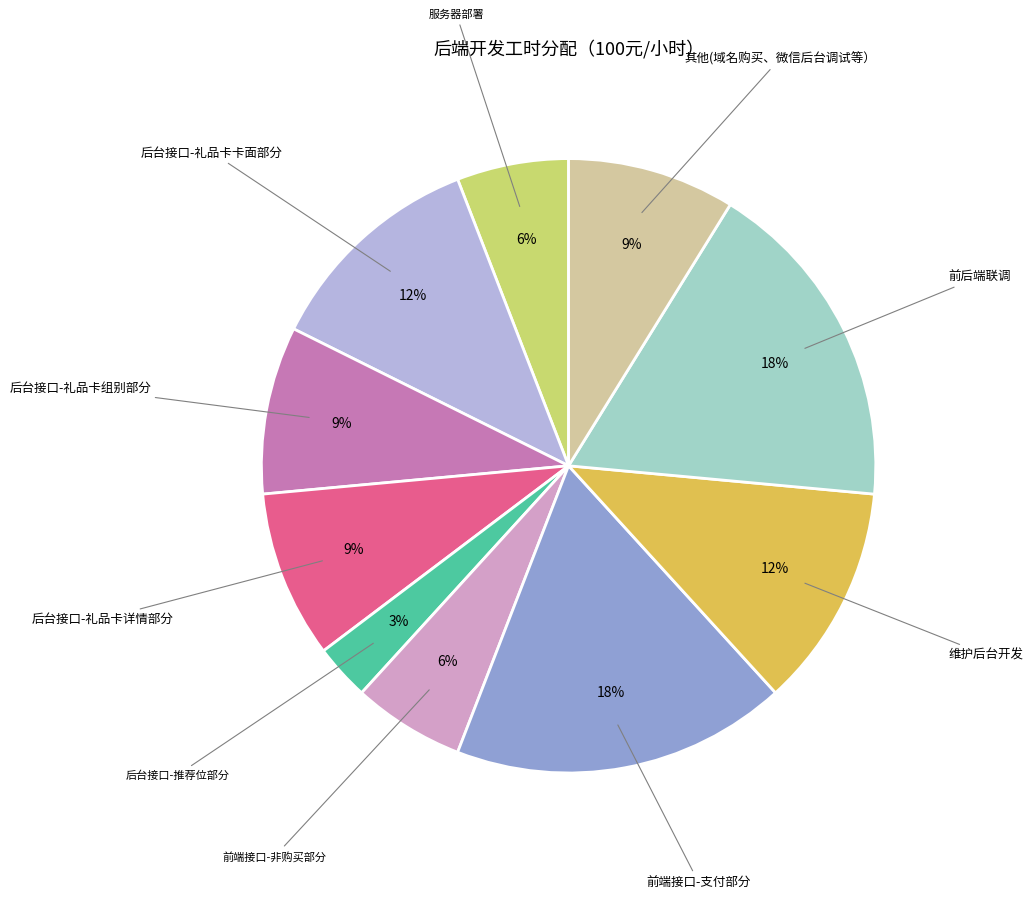

Count the number of slices in the pie.

10